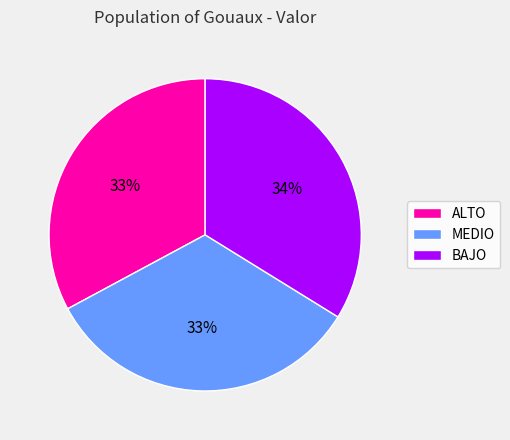

To the nearest percent, what portion does MEDIO represent?

33%